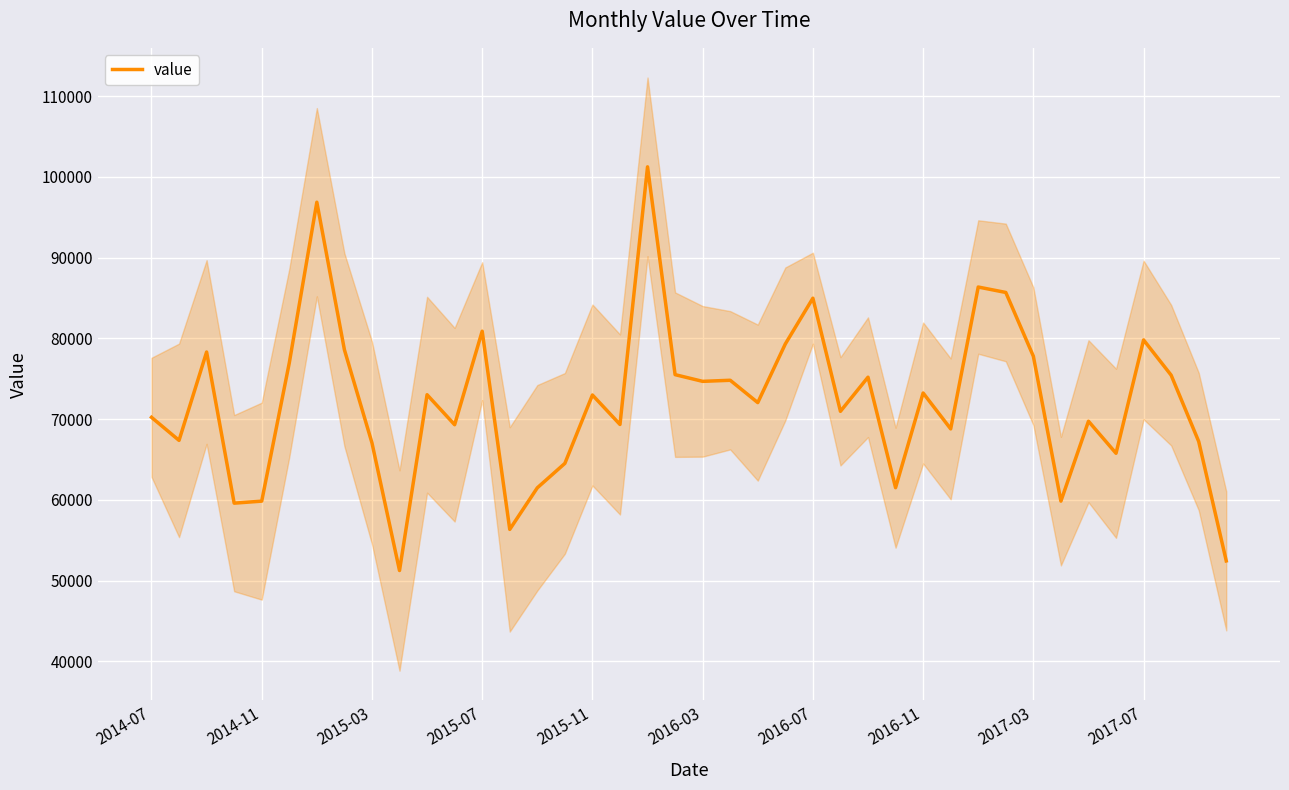

Is it true that the value at 2015-11 is 72986?

True